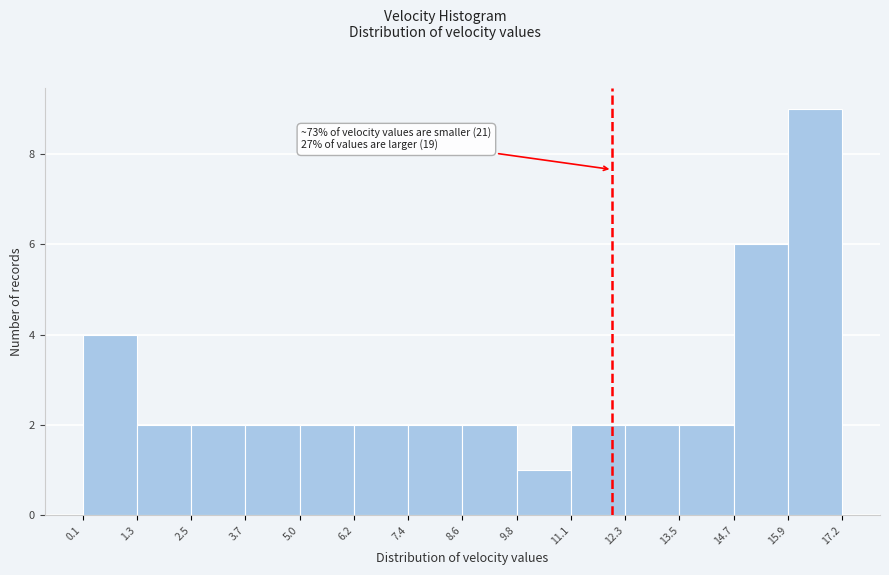

Over which range of the x-axis is the bar tallest?

15.9 to 17.2